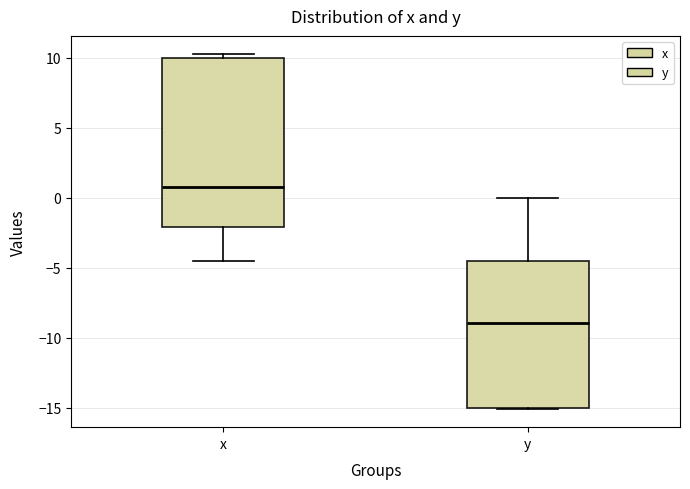

Where does the lower whisker of the box for x end on the y-axis? The values are not printed on the chart, so give them approximately, as read against the axis.

-4.5